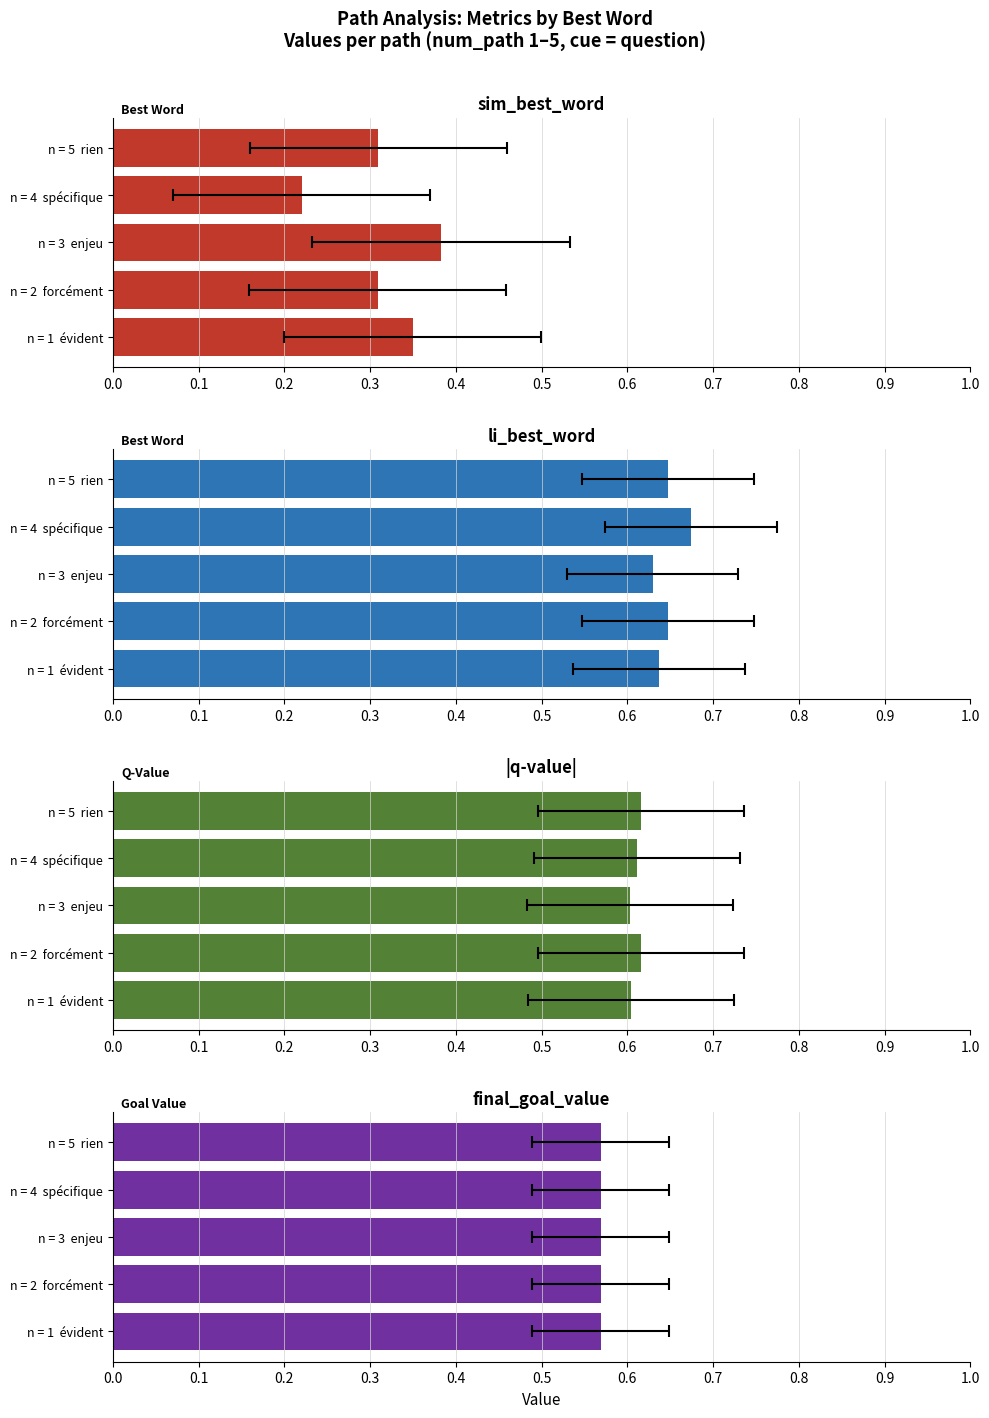

What is the total value across all series at 0.1?

2.4